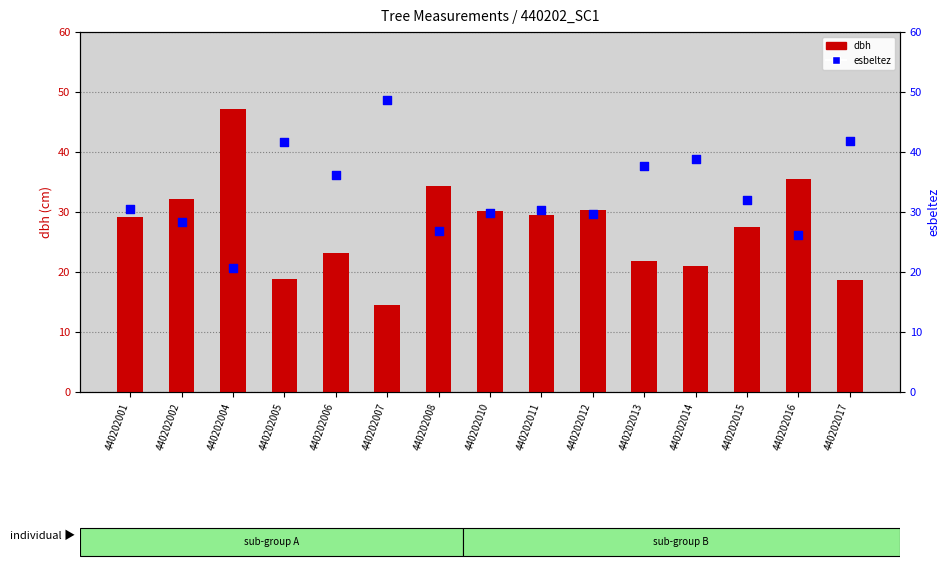

Which series contains the lowest Y value?

dbh